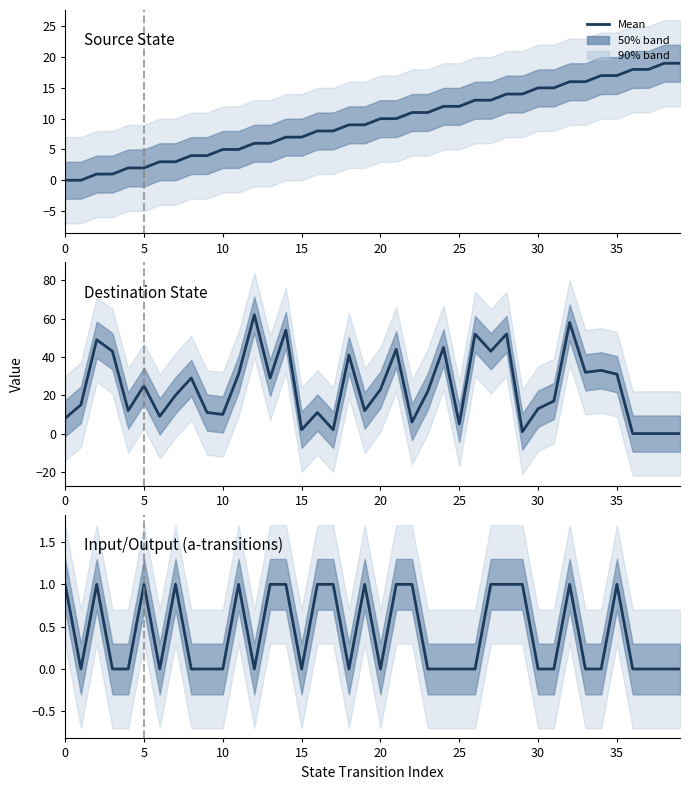

What is the highest value of the Input/Output (a-transitions) series?

1